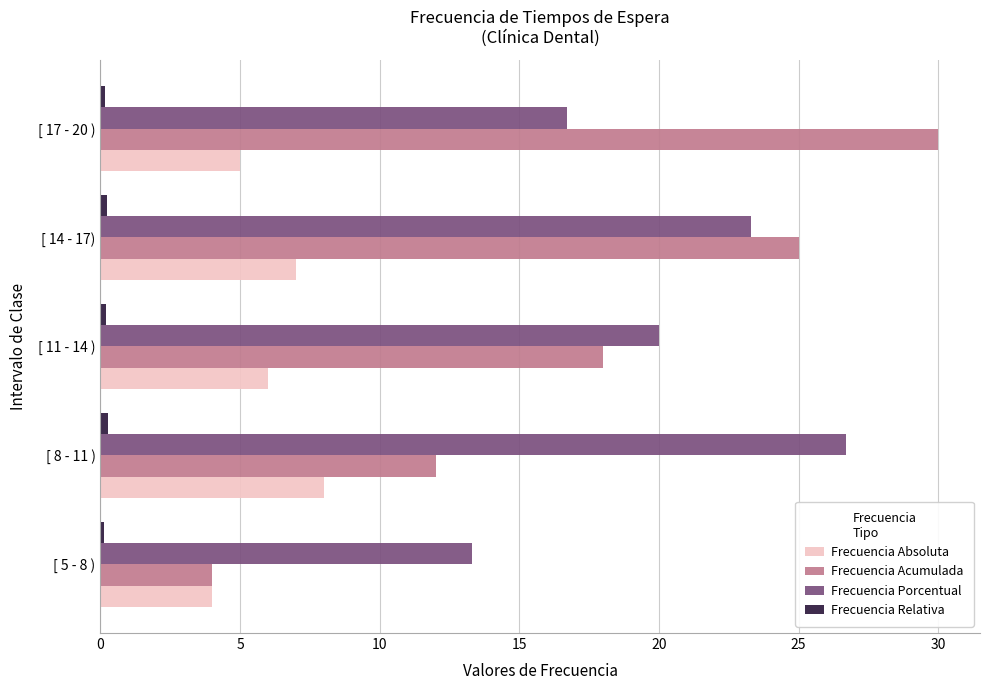

What is the average value of the Frecuencia Absoluta series?

6.0